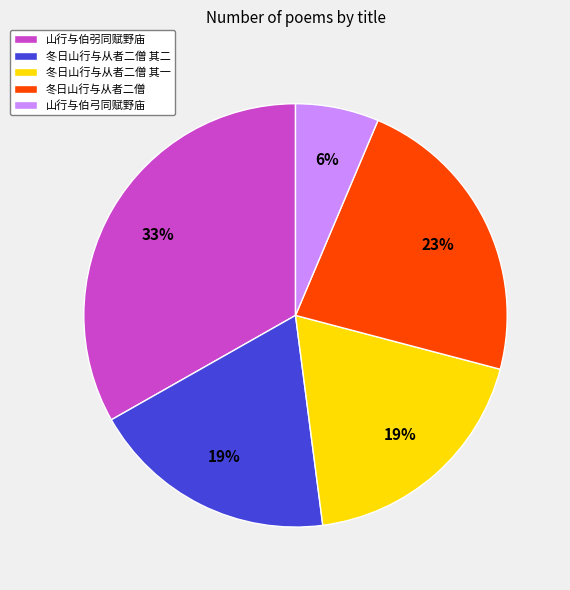

Is it true that 山行与伯弜同赋野庙 is 21% of the pie?

False